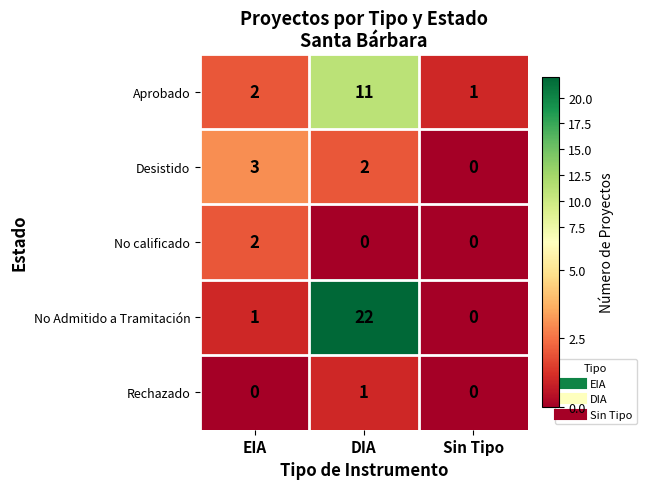

What is the difference between the No Admitido a Tramitación values at EIA and DIA?

21